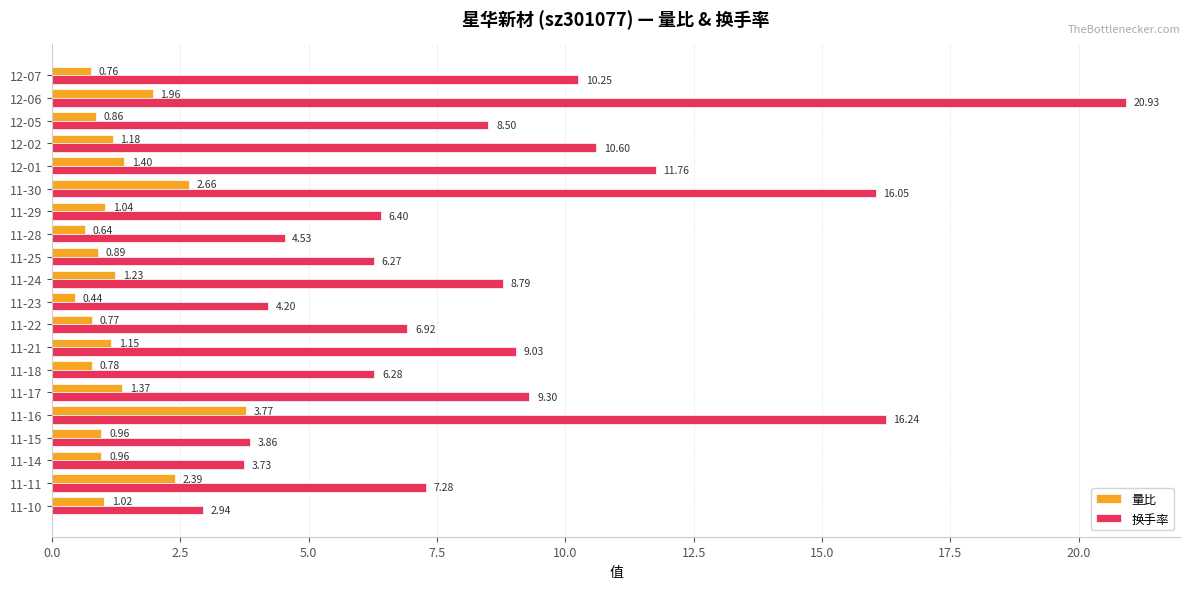

What is the sum of the 换手率 values at 11-11 and 11-29?

13.7